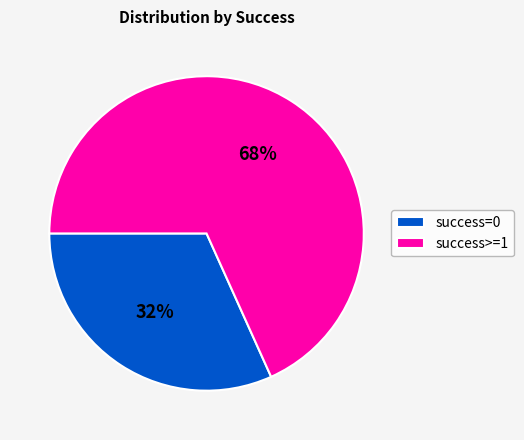

Is there a majority slice in this chart?

Yes